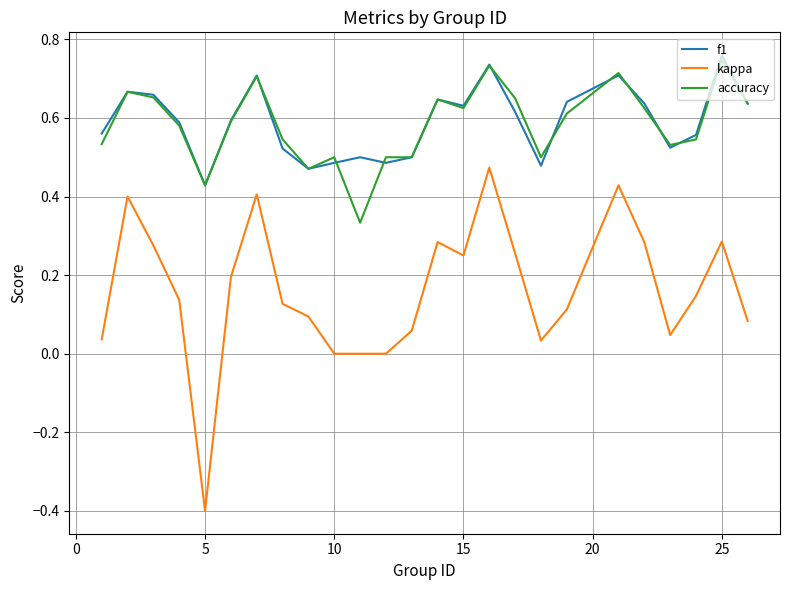

At how many categories does at least one series exceed 0?

25